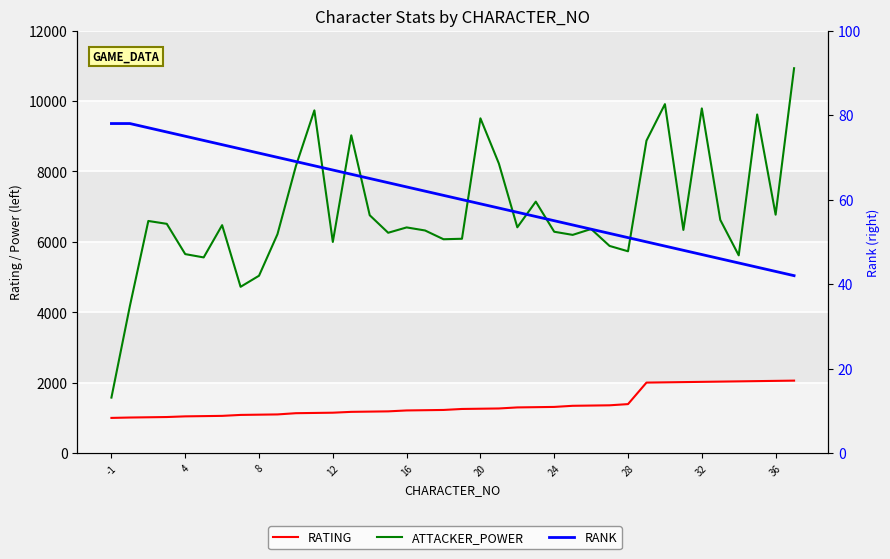

What is the approximate value of RATING at 10, to the nearest 50?

1150